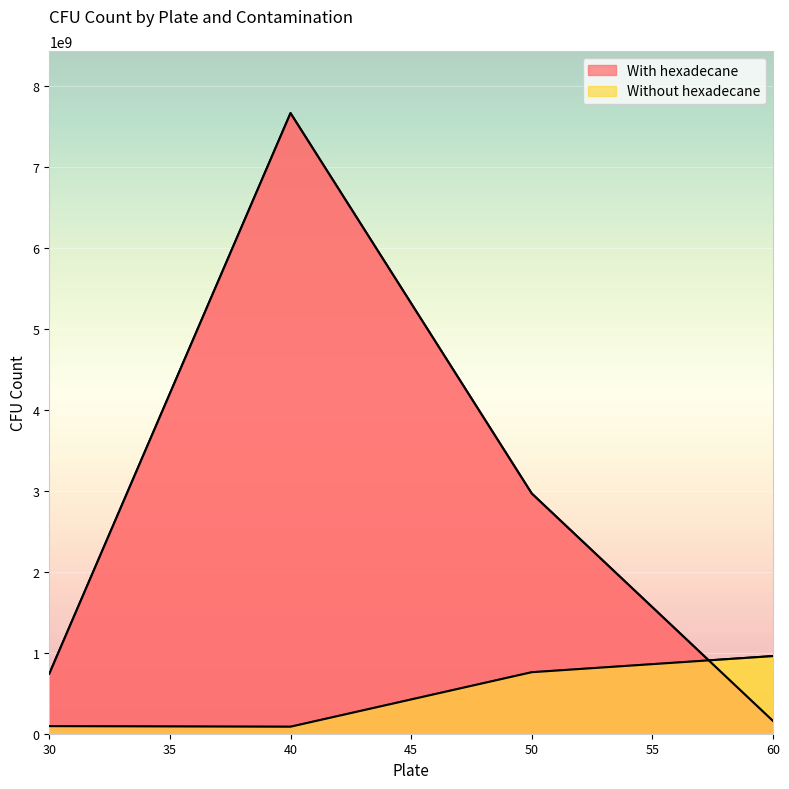

What is the difference between the maximum and minimum values in the Without hexadecane series?

872235000.0